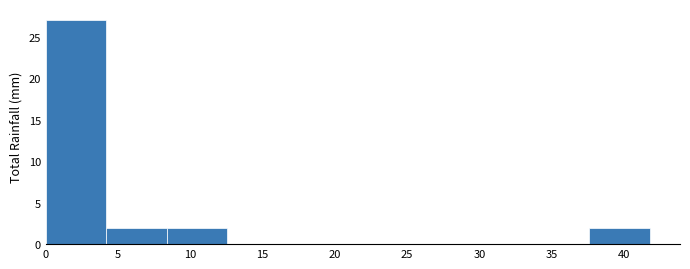

How tall is the bar that spans 37.5 to 42.0 on the x-axis? Neither the bar edges nor the heights are printed on the chart, so give them approximately, as read against the axes.

2